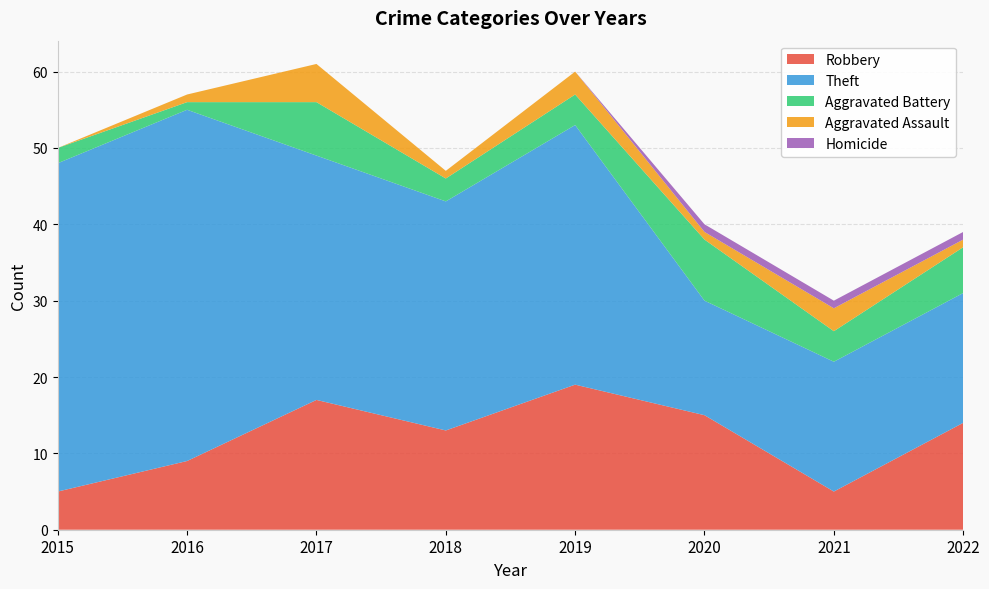

Reading left to right, list all the values displayed in this chart.

Robbery: 2015=5	2016=9	2017=17	2018=13	2019=19	2020=15	2021=5	2022=14
Theft: 2015=43	2016=46	2017=32	2018=30	2019=34	2020=15	2021=17	2022=17
Aggravated Battery: 2015=2	2016=1	2017=7	2018=3	2019=4	2020=8	2021=4	2022=6
Aggravated Assault: 2015=0	2016=1	2017=5	2018=1	2019=3	2020=1	2021=3	2022=1
Homicide: 2015=0	2016=0	2017=0	2018=0	2019=0	2020=1	2021=1	2022=1